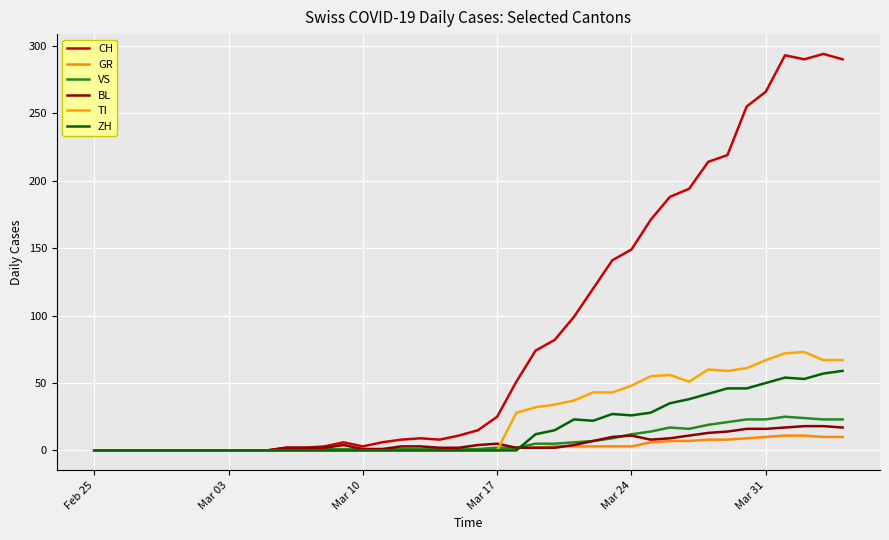

What is the difference between the maximum and minimum values in the CH series?

294